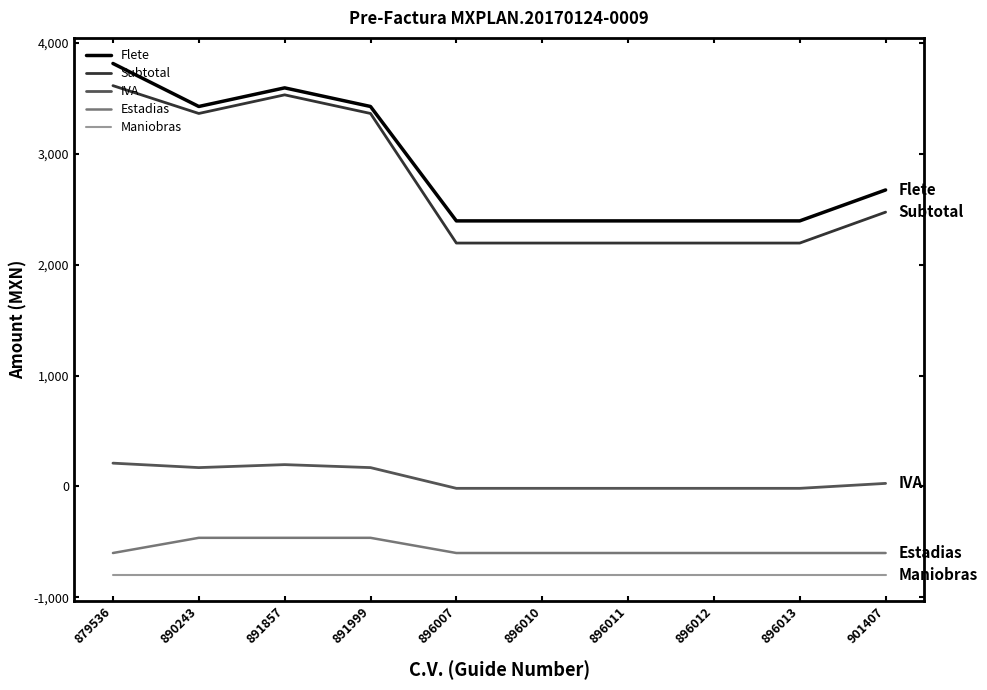

How many series are shown in this chart?

5